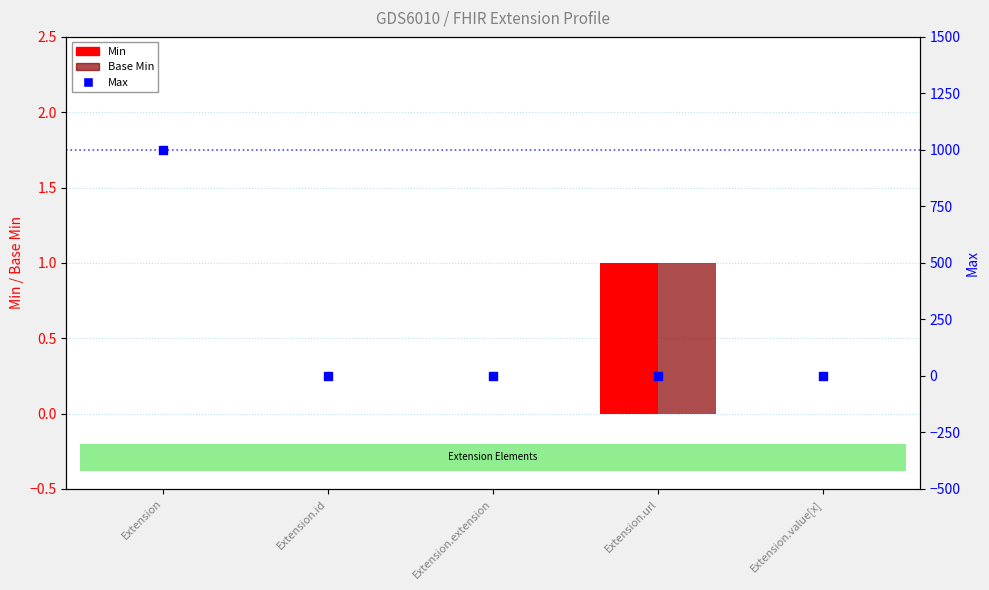

Which series contains the lowest Y value?

Min